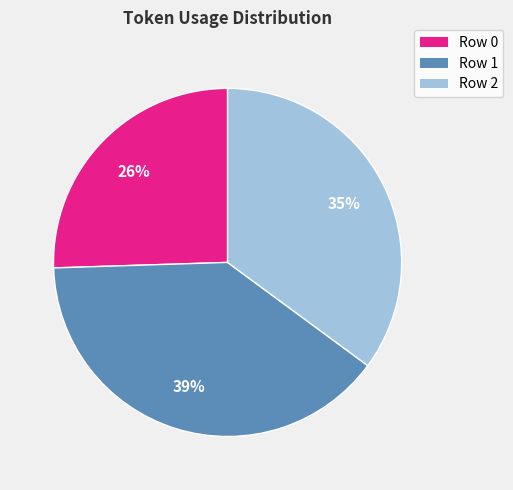

Does any single category account for the majority?

No